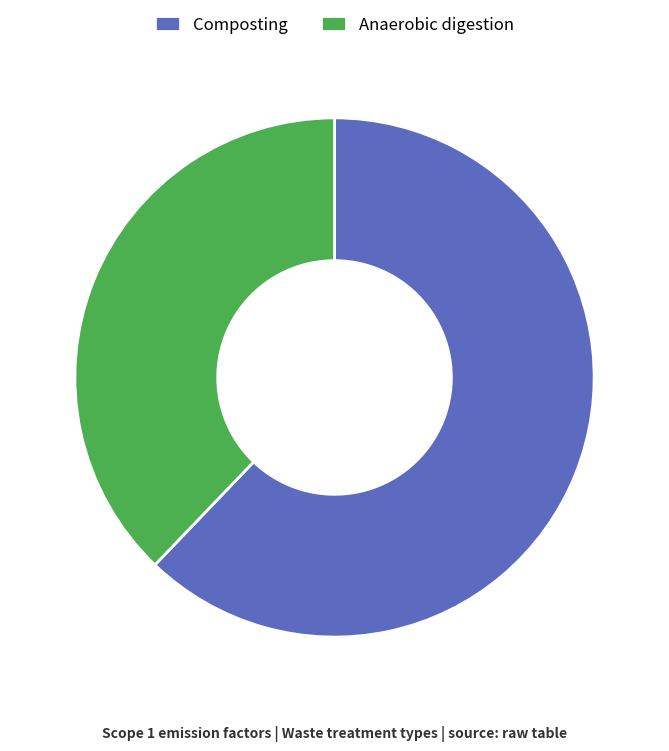

Which slice is the smallest?

Anaerobic digestion